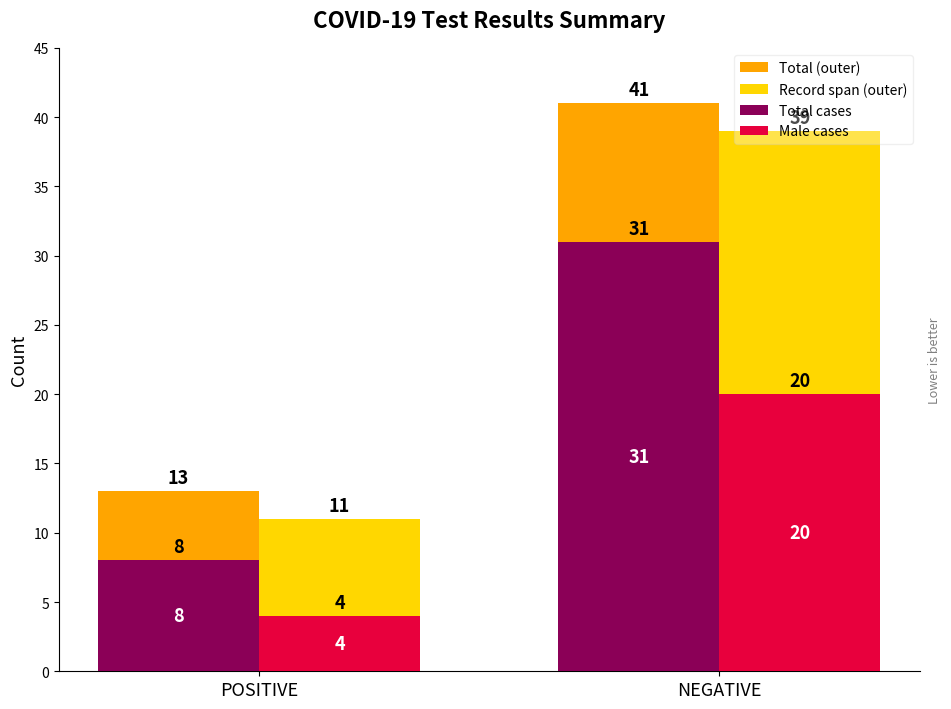

What is the difference between the highest and lowest values at NEGATIVE?

21